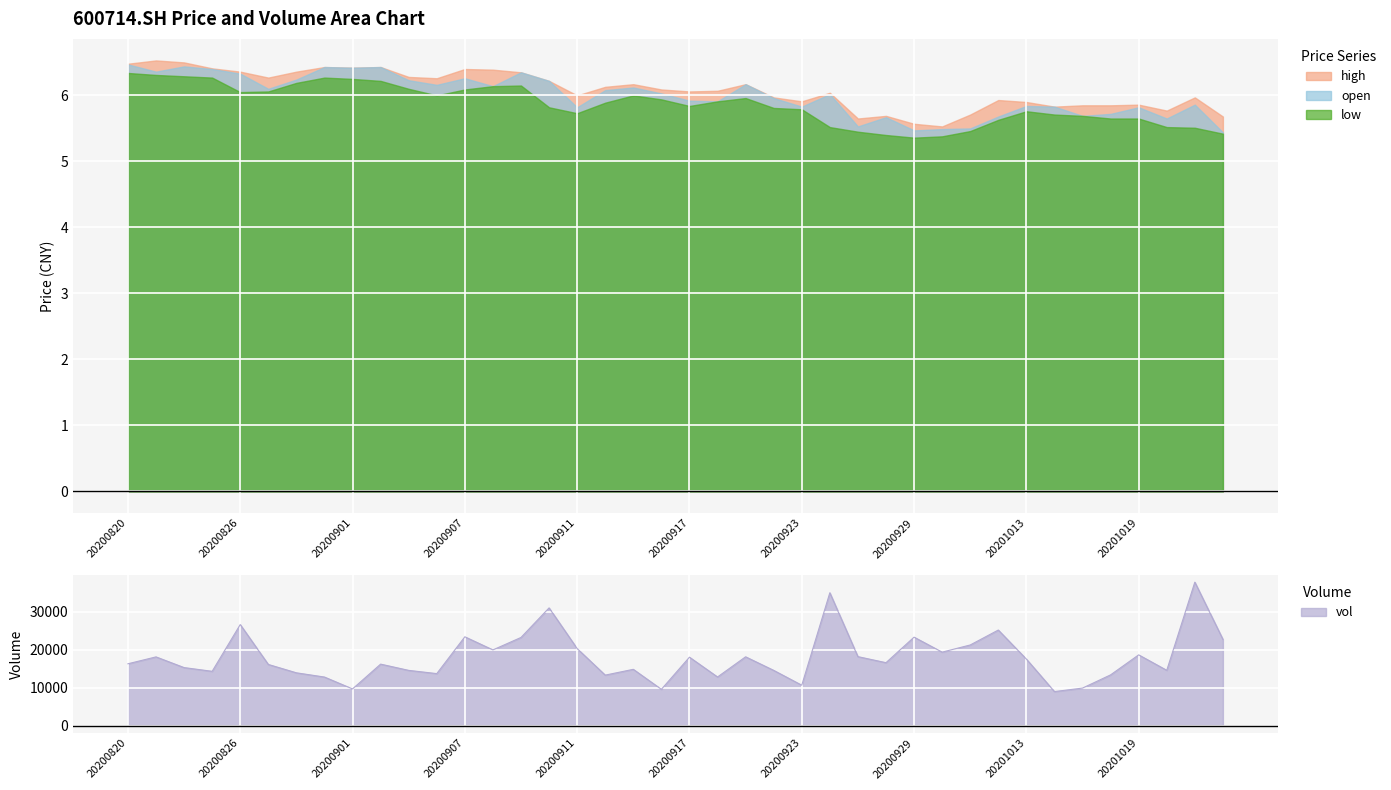

Is it true that open equals 10.1 at 20200827?

False